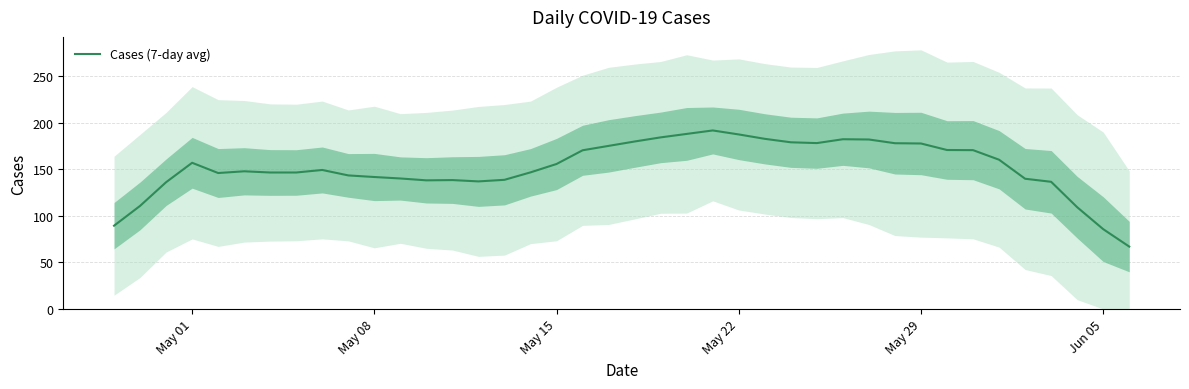

The value of Cases (7-day avg) at May 29 is 268.8. True or false?

False